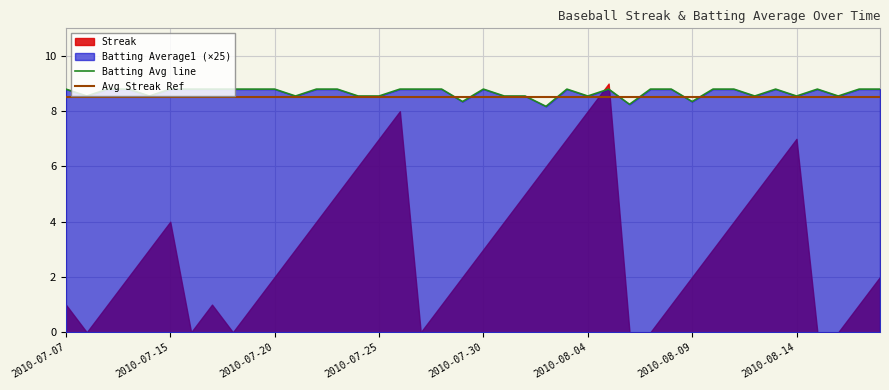

True or false: the data has more than 1 interior local peaks.

True